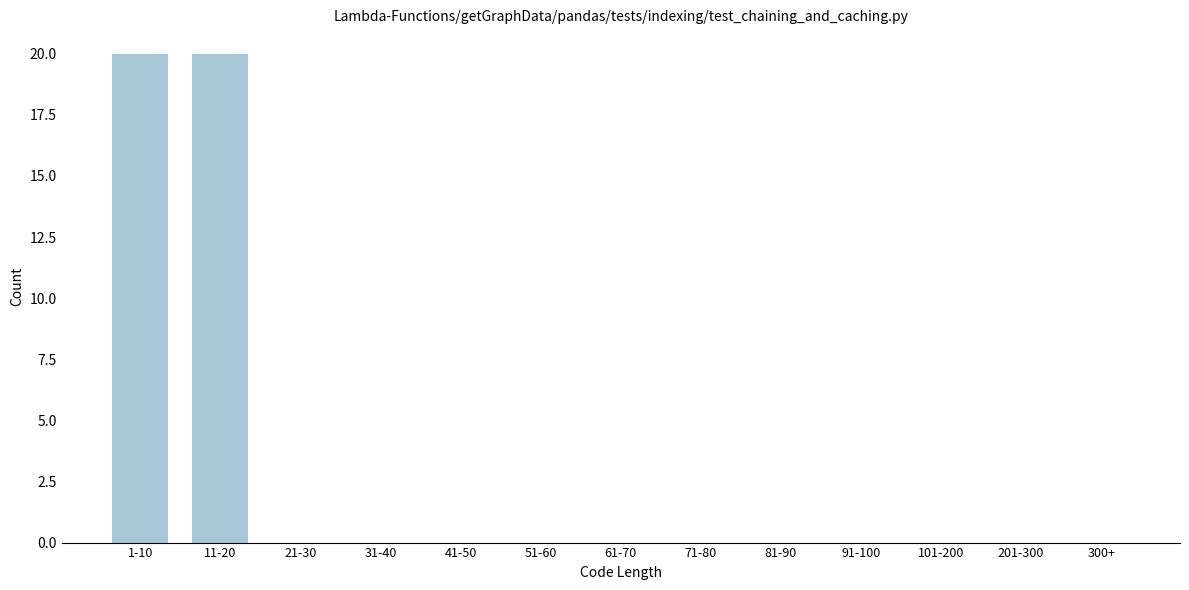

Reading left to right, extract all data points from this chart.

1-10=20	11-20=20	21-30=0	31-40=0	41-50=0	51-60=0	61-70=0	71-80=0	81-90=0	91-100=0	101-200=0	201-300=0	300+=0